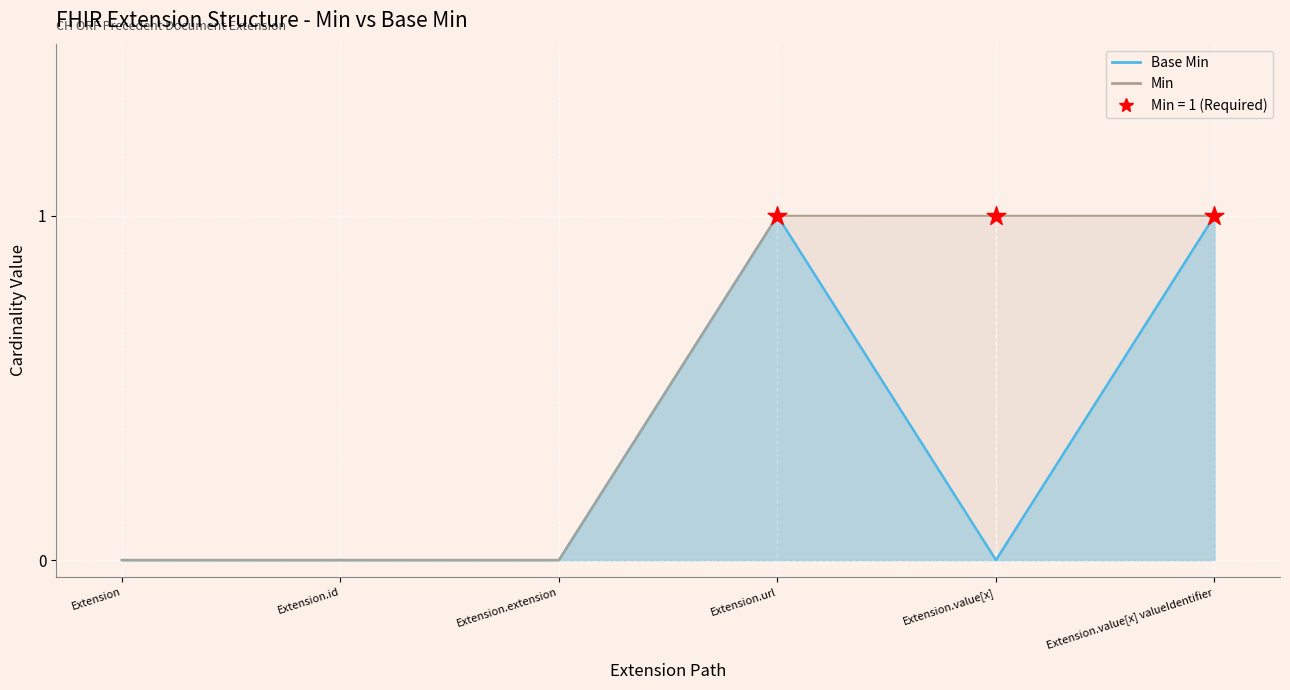

Which series has the widest spread of Y values?

Base Min